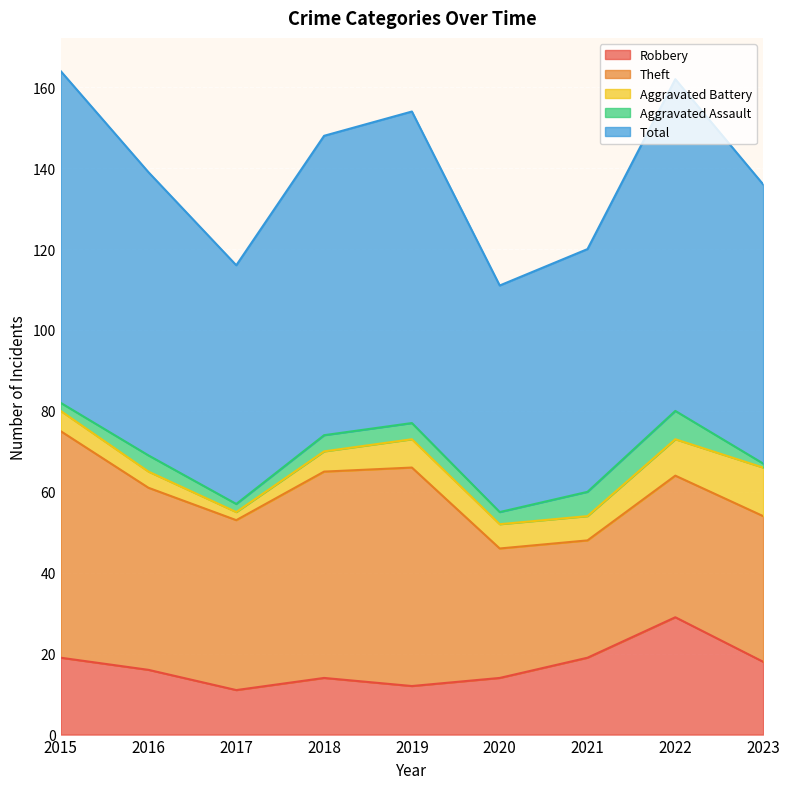

Reading left to right, extract all data points from this chart.

Robbery: 2015=19	2016=16	2017=11	2018=14	2019=12	2020=14	2021=19	2022=29	2023=18
Theft: 2015=56	2016=45	2017=42	2018=51	2019=54	2020=32	2021=29	2022=35	2023=36
Aggravated Battery: 2015=5	2016=4	2017=2	2018=5	2019=7	2020=6	2021=6	2022=9	2023=12
Aggravated Assault: 2015=2	2016=4	2017=2	2018=4	2019=4	2020=3	2021=6	2022=7	2023=1
Total: 2015=82	2016=70	2017=59	2018=74	2019=77	2020=56	2021=60	2022=82	2023=69